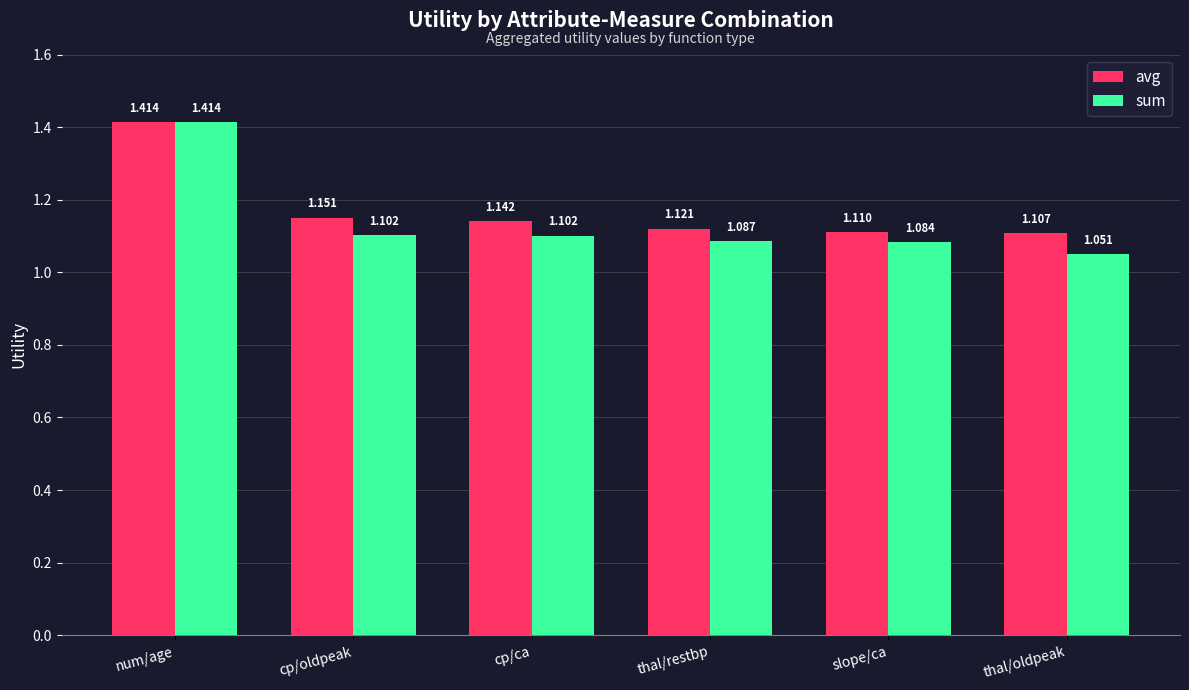

Which category has the highest value in the sum series?

num/age